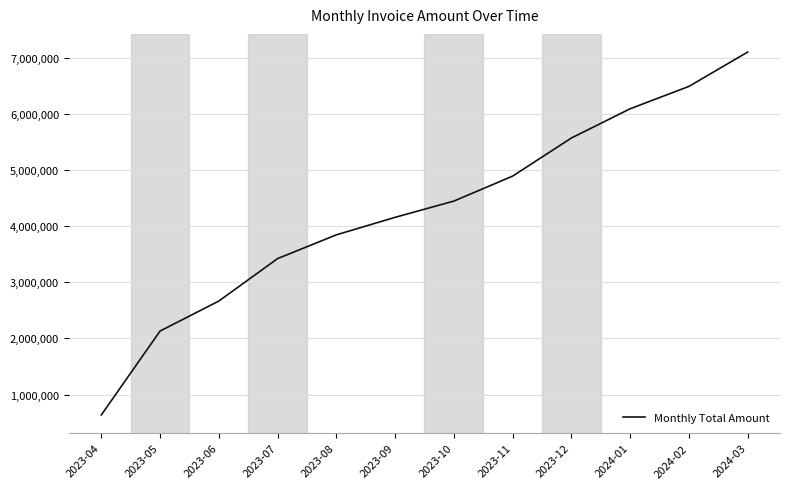

What is the change in value from 2023-08 to 2024-03?

+3255000